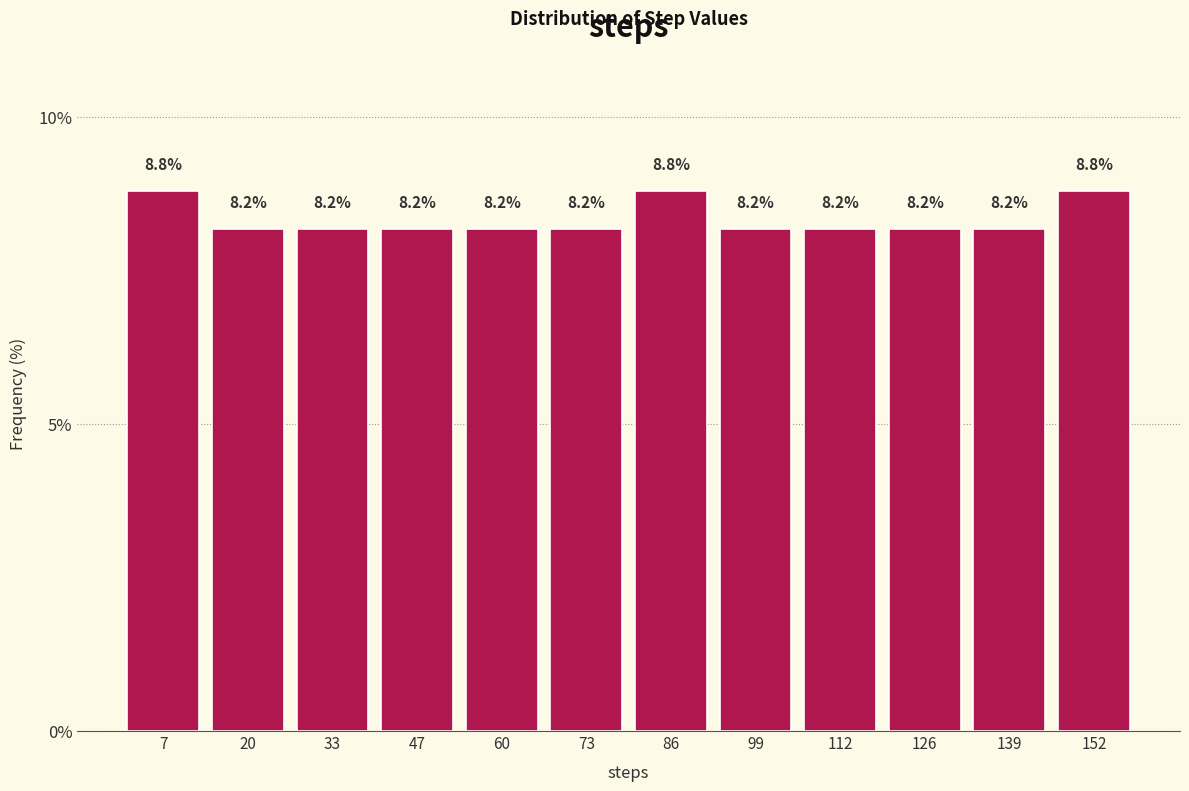

How tall is the bar that spans 106 to 120 on the x-axis? The bar edges are not printed on the chart, so give them approximately, as read against the axis.

8.2